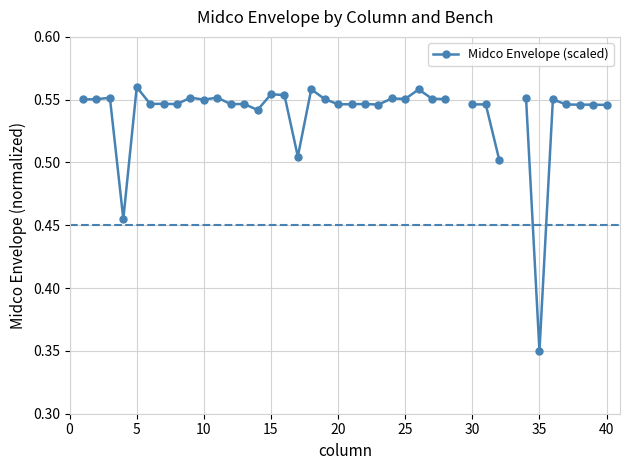

How many lines are shown in the chart?

1